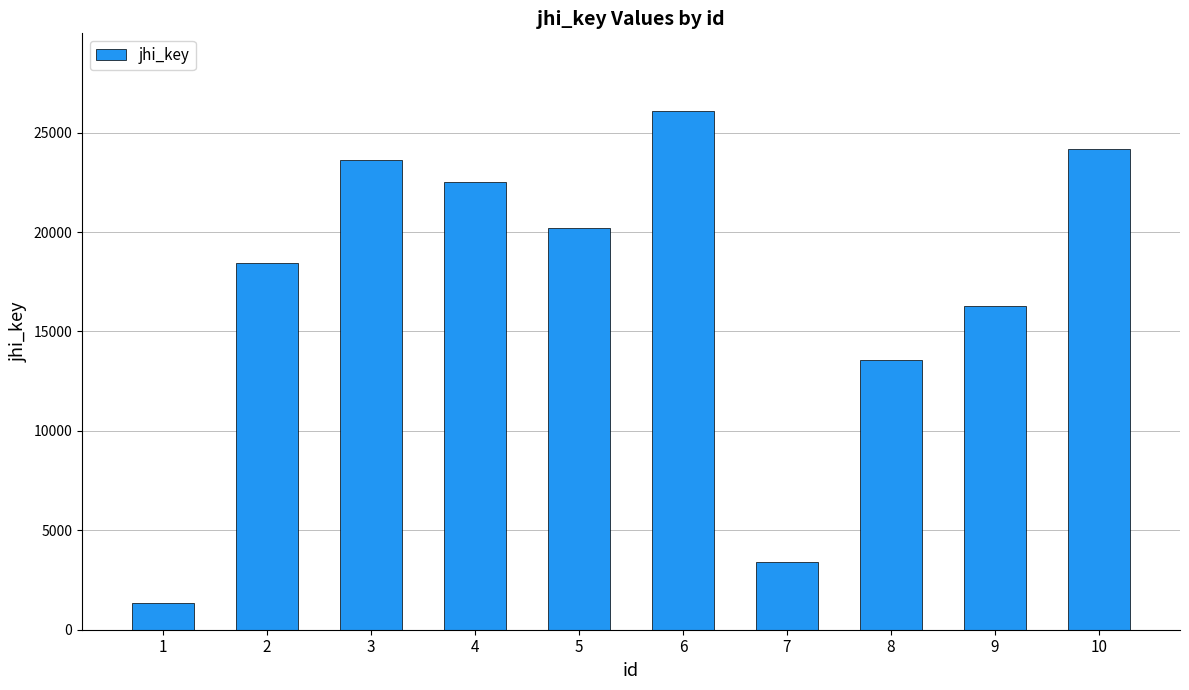

What is the smallest value displayed?

1363